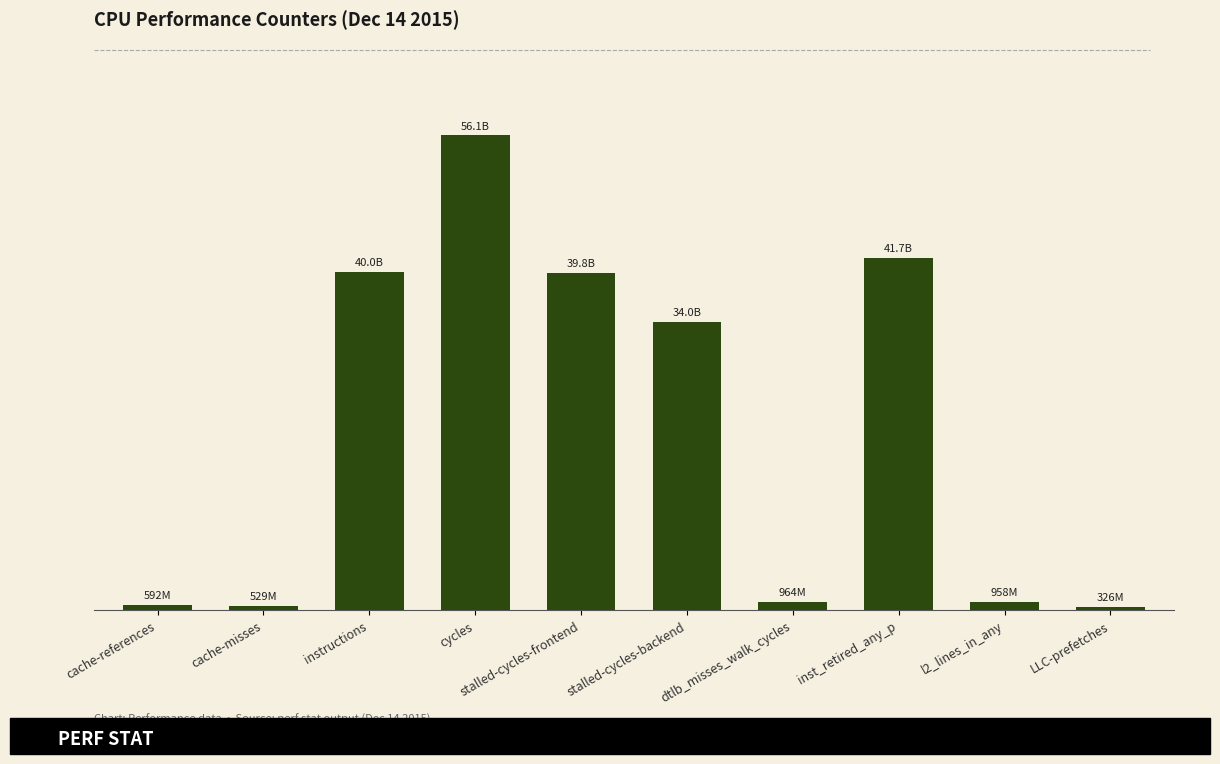

Which label corresponds to the largest value in the chart?

cycles